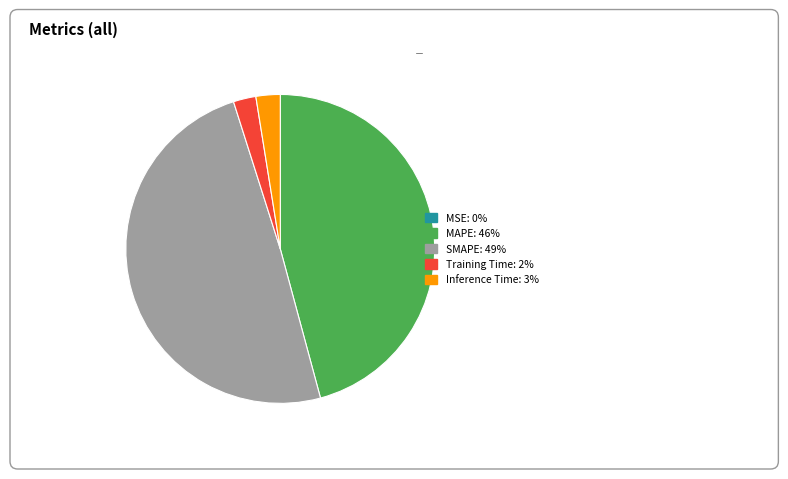

Is there a majority slice in this chart?

No